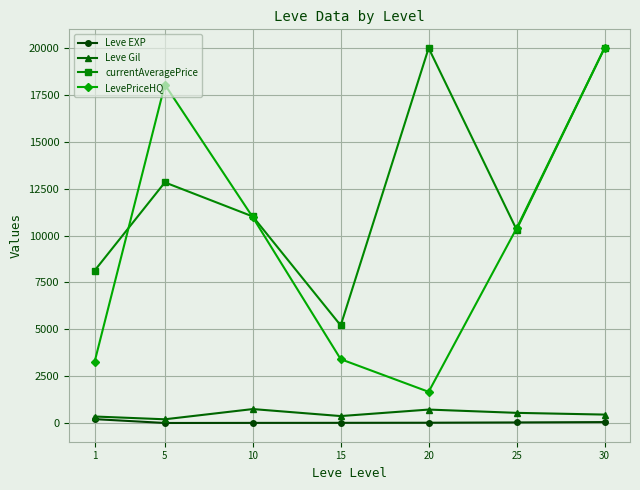

True or false: currentAveragePrice and Leve Gil intersect in this chart.

False